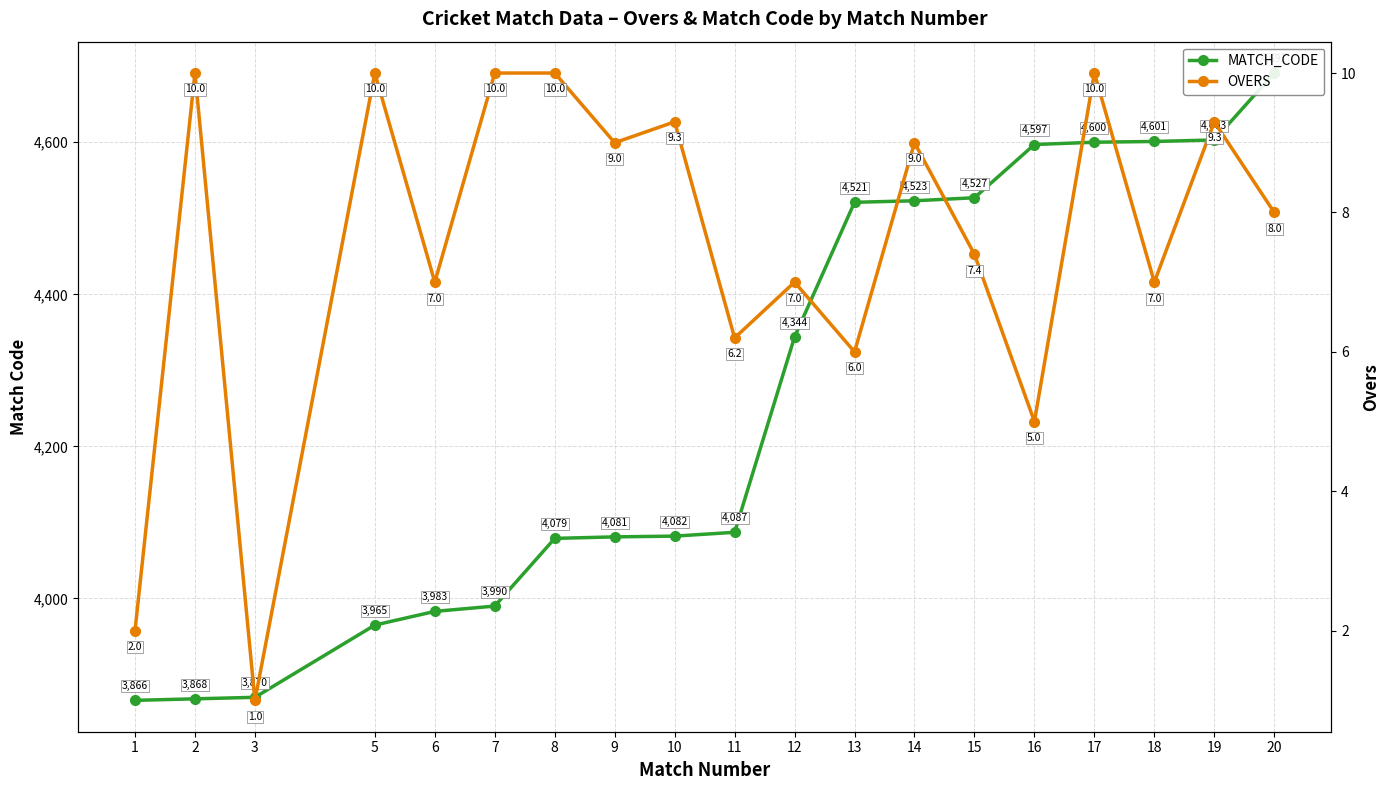

At how many categories does at least one series exceed 4160?

9